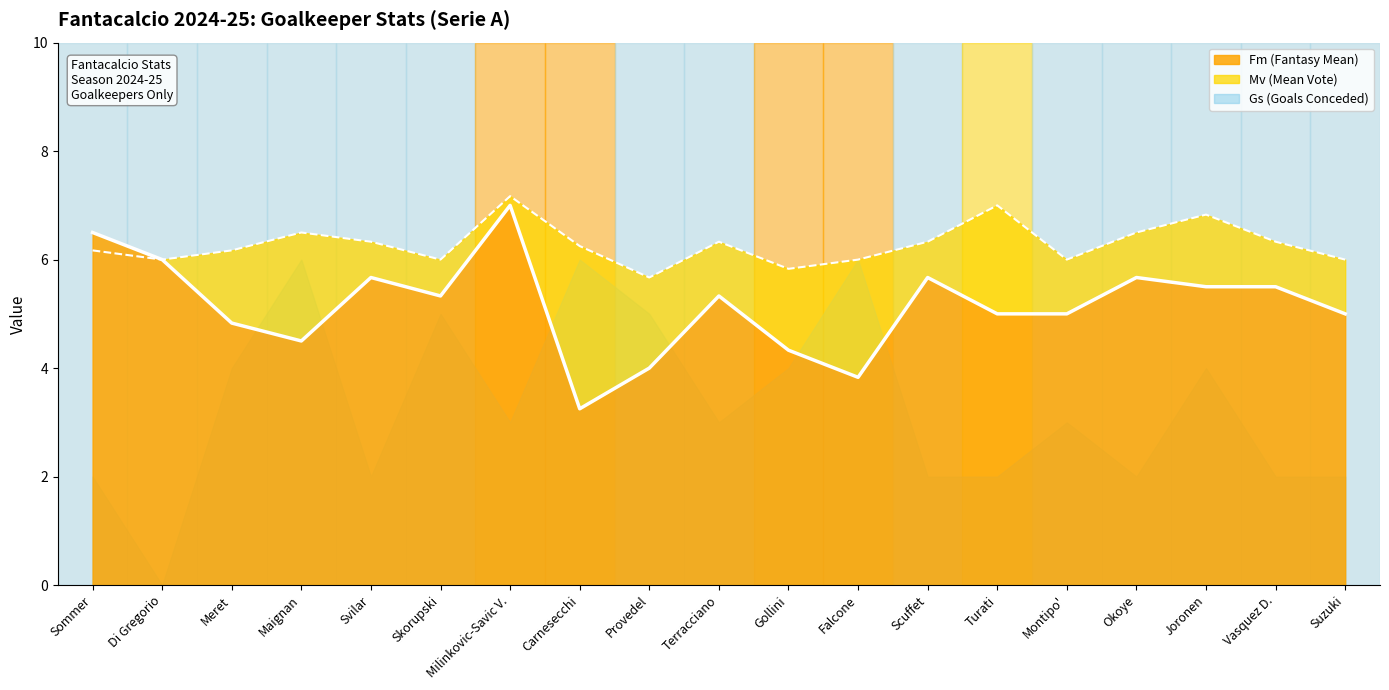

True or false: Fm (Fantasy Mean) and Mv (Mean Vote) cross at least once.

False